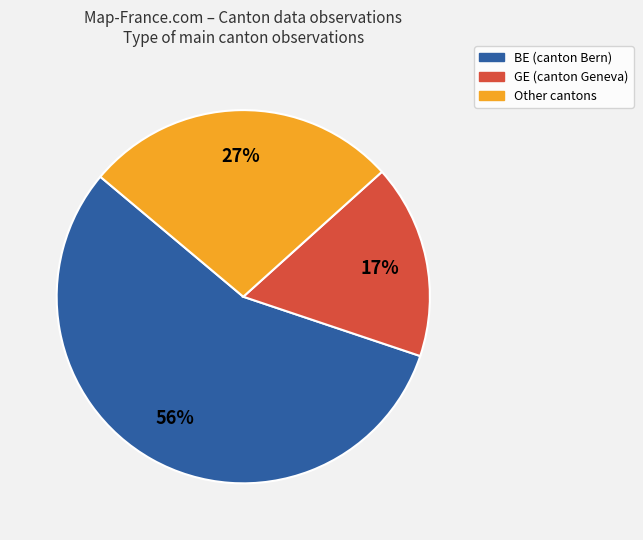

To the nearest percent, what is the difference between the largest and smallest slice percentages?

39%